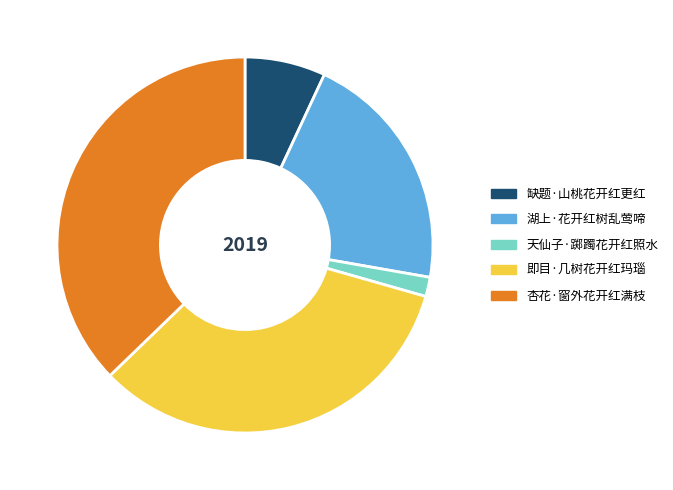

Does 缺题·山桃花开红更红 account for over 50% of the chart?

No